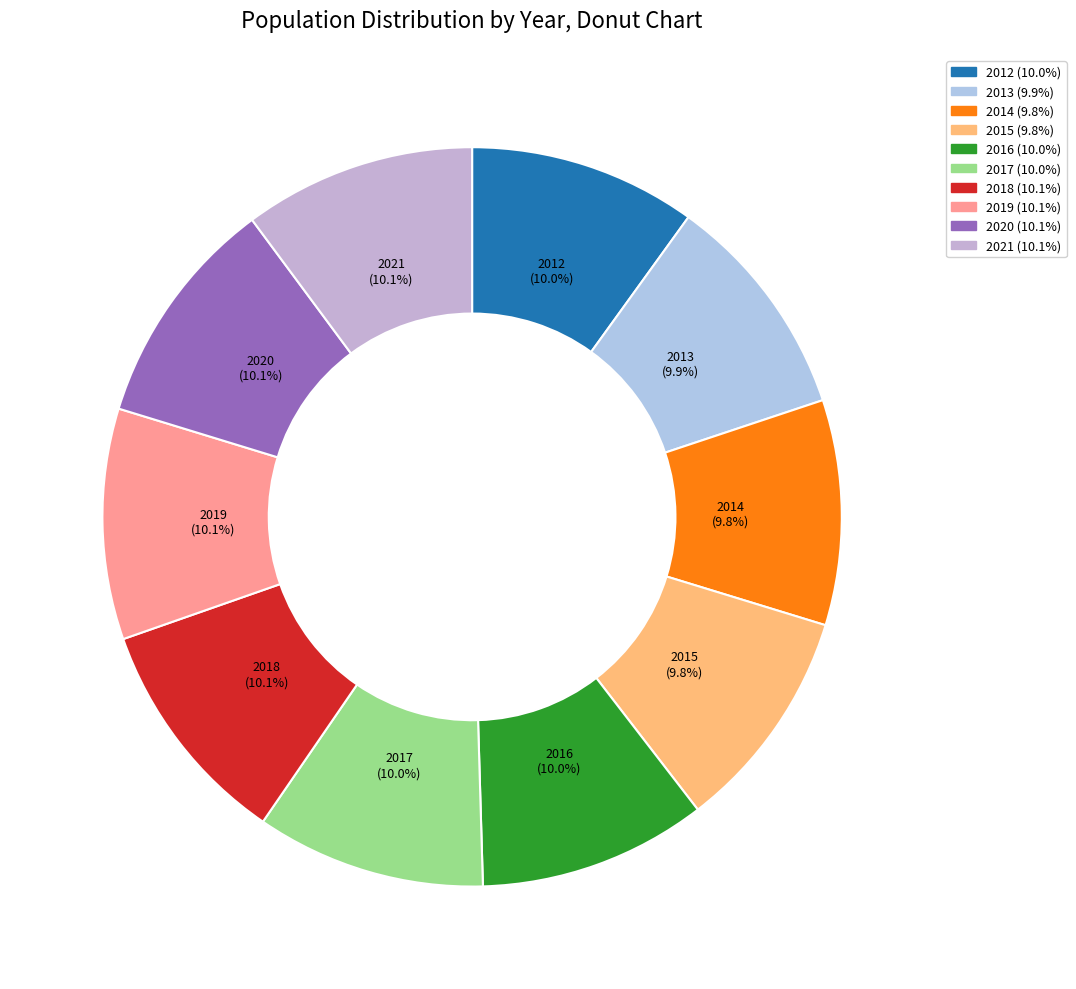

The 2015 slice represents 10% of the pie. True or false?

True